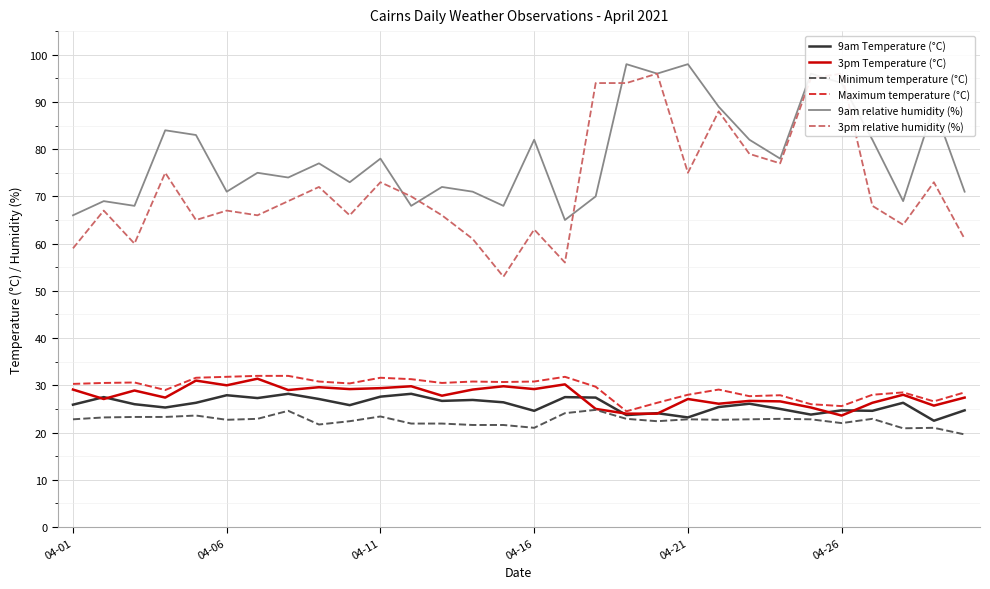

At which label does Maximum temperature (°C) first exceed 30?

04-01